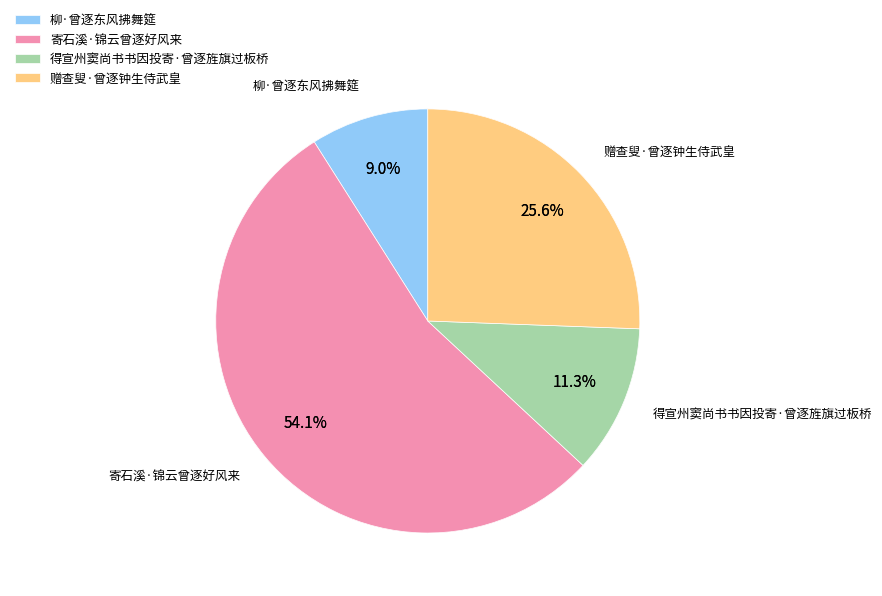

To the nearest percent, what is the average slice percentage?

25%